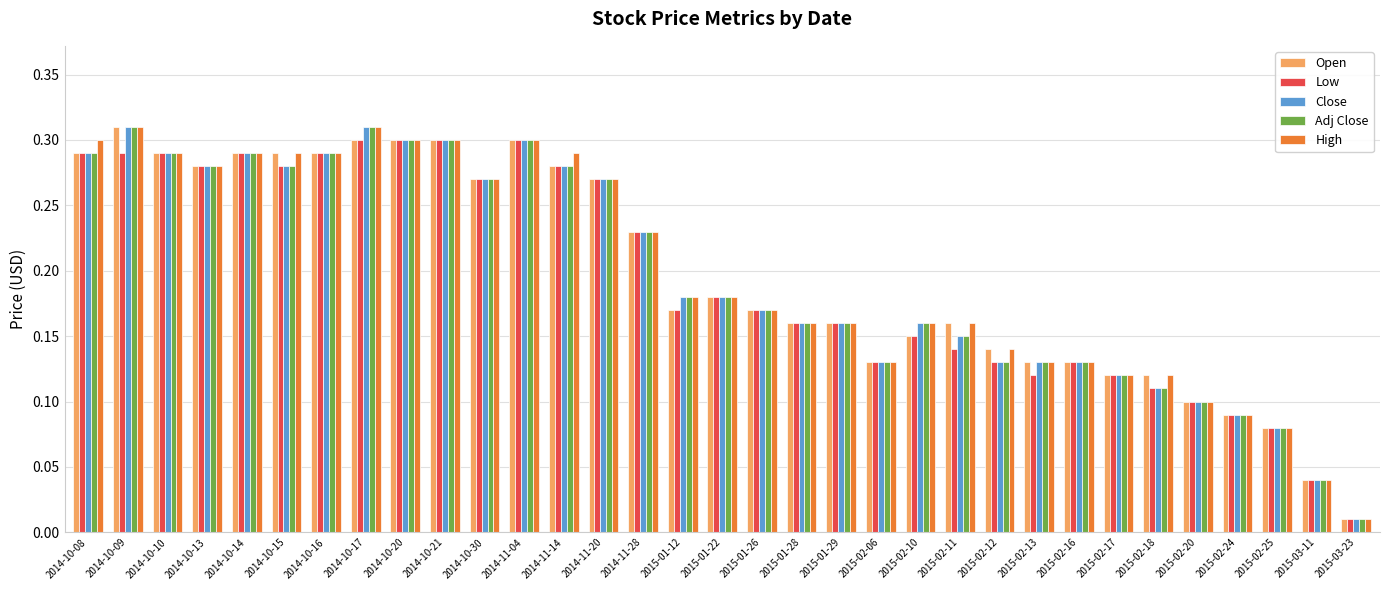

What is the sum of all Close values?

6.5